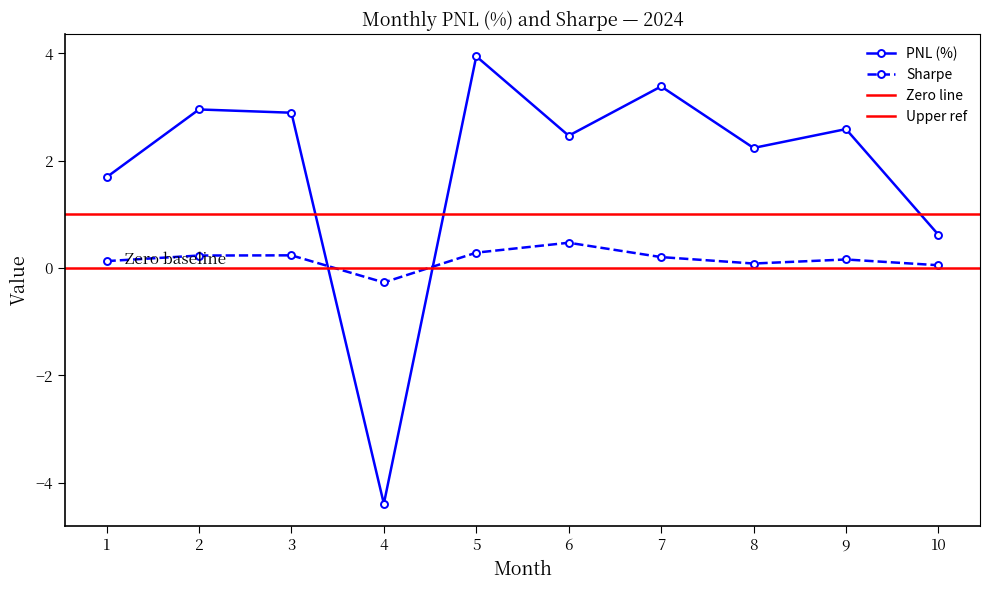

Reading right to left, list all the values displayed in this chart.

PNL (%): 0.6	2.6	2.2	3.4	2.5	3.9	-4.4	2.9	3.0	1.7
Sharpe: 0.1	0.2	0.1	0.2	0.5	0.3	-0.3	0.2	0.2	0.1